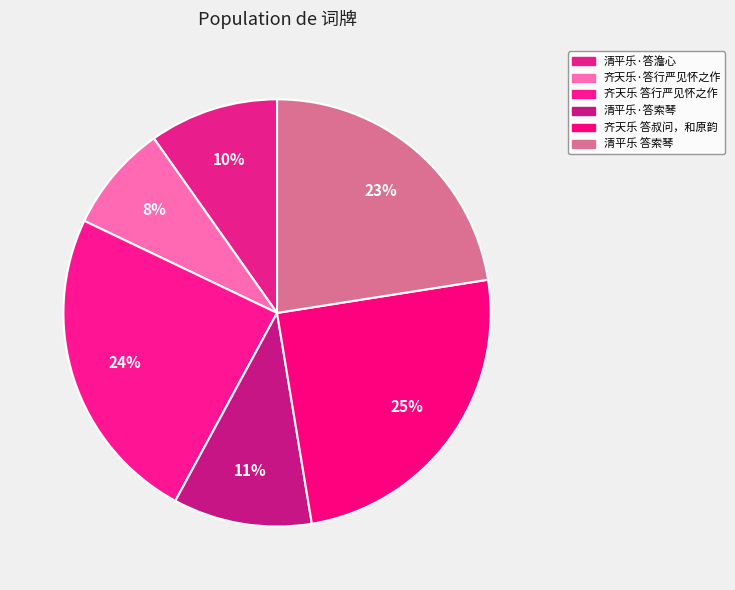

Is there a majority slice in this chart?

No